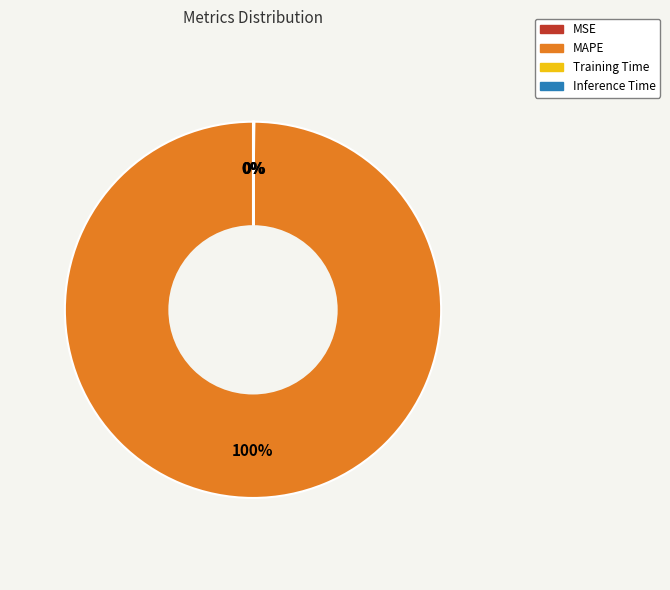

To the nearest percent, what is the average slice percentage?

25%